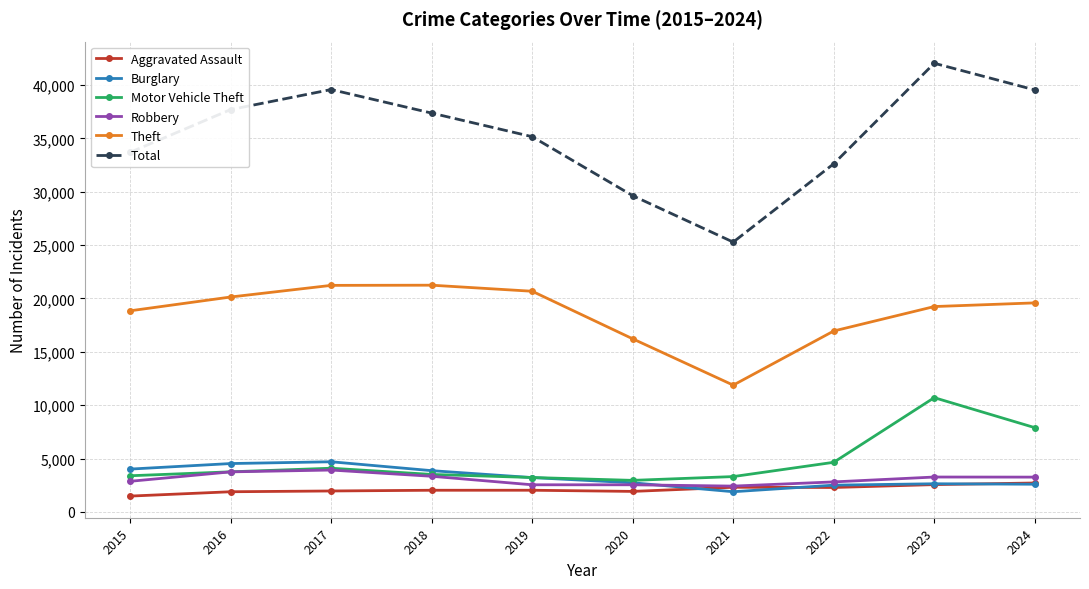

Count the number of categories in the chart.

10